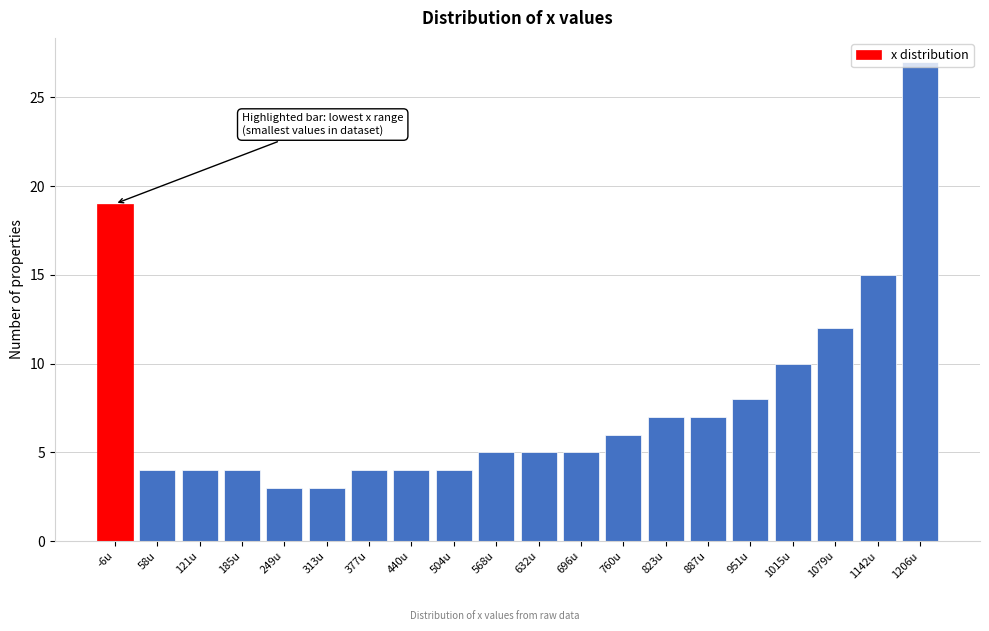

True or false: the data shows 10 at 1015u.

True